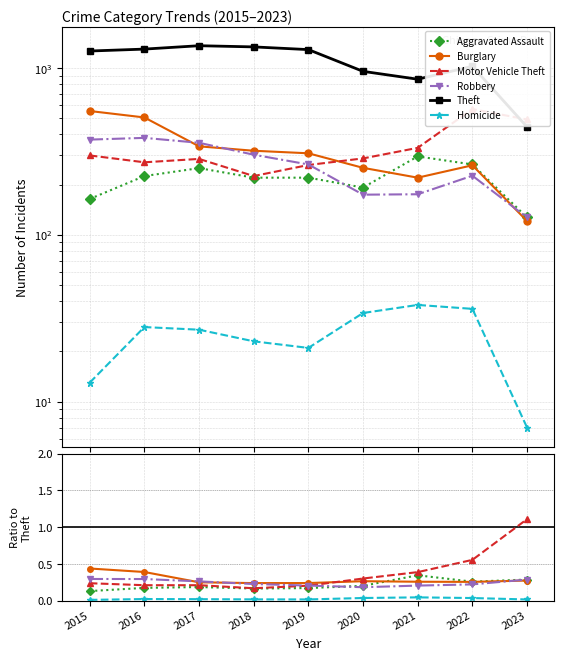

Which has a higher value, 2022 or 2020?

2022